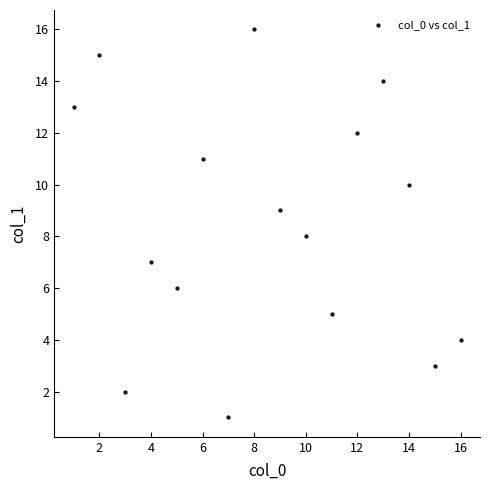

What is the range of Y values (max minus min)?

15